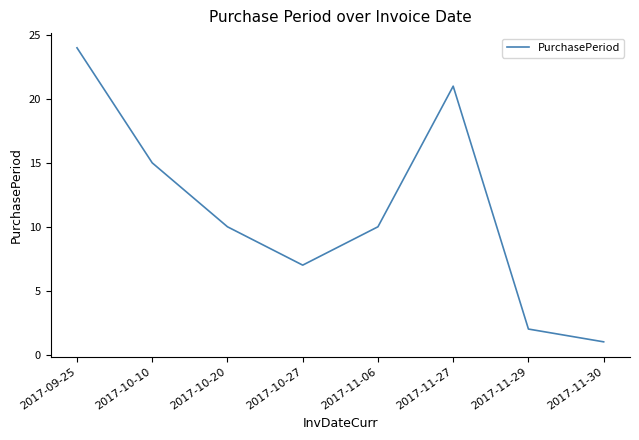

How many interior local peaks (higher than both neighbors) does the data have?

1